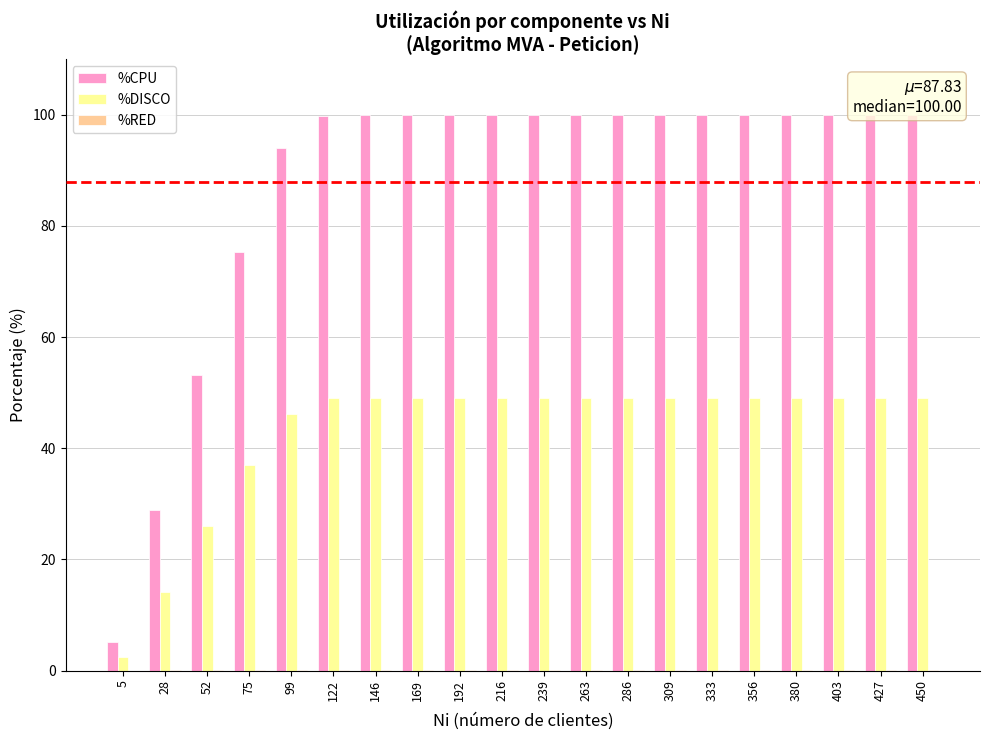

How many groups of bars are there?

20